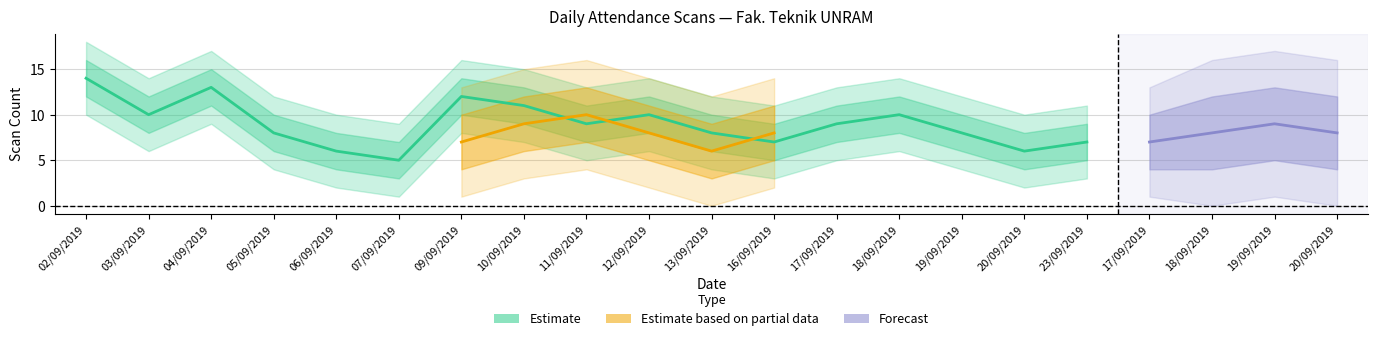

What is the sum of all Scan Masuk values?

153